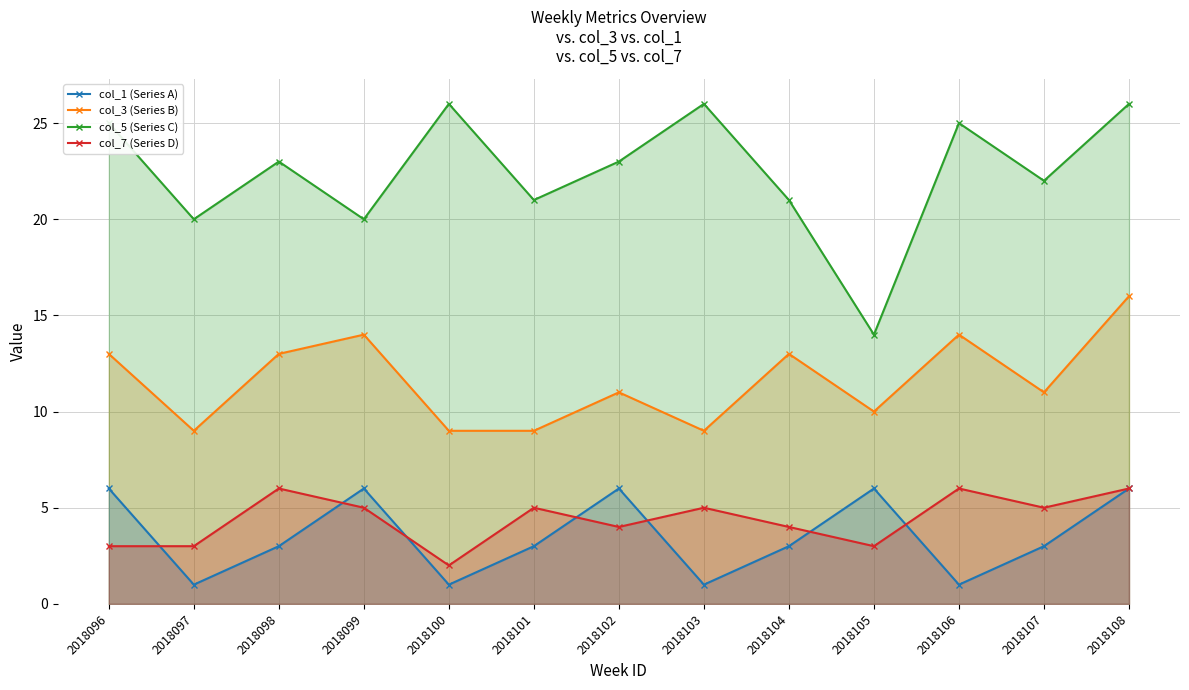

True or false: col_3 (Series B) and col_7 (Series D) intersect in this chart.

False